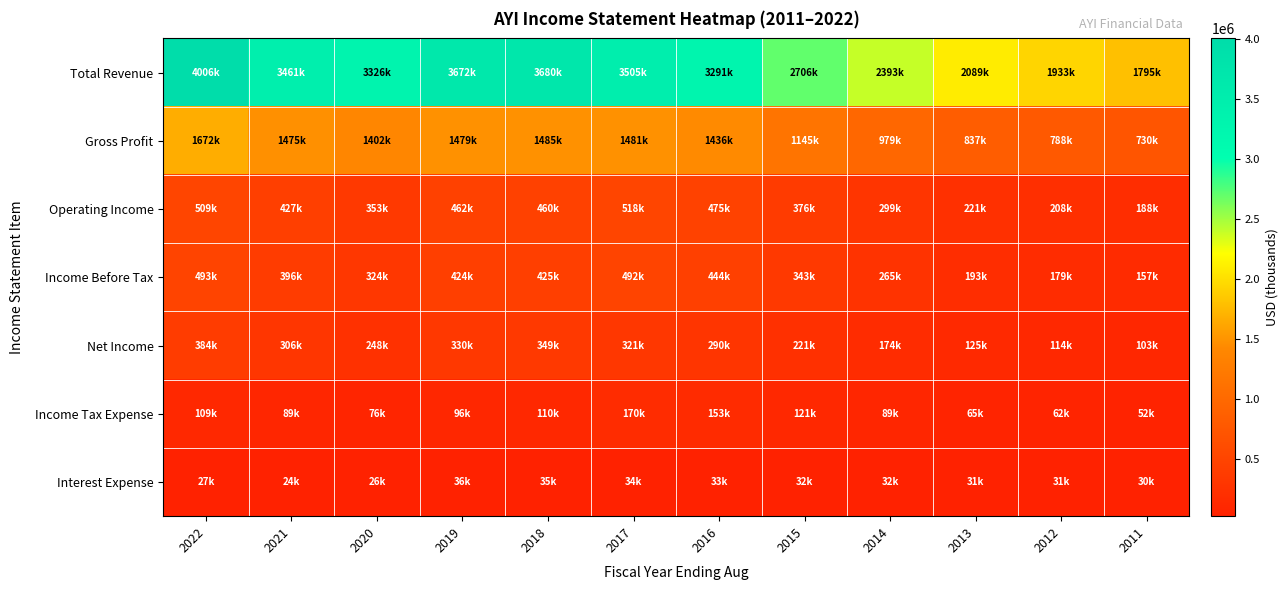

Reading left to right, extract all data points from this chart.

Total Revenue: 2022=4006100	2021=3461000	2020=3326300	2019=3672700	2018=3680100	2017=3505100	2016=3291300	2015=2706700	2014=2393500	2013=2089100	2012=1933700	2011=1795700
Gross Profit: 2022=1672700	2021=1475000	2020=1402400	2019=1479700	2018=1485400	2017=1481200	2016=1436200	2015=1145600	2014=979200	2013=837600	2012=788000	2011=730000
Operating Income: 2022=509700	2021=427600	2020=353900	2019=462900	2018=460800	2017=518800	2016=475200	2015=376300	2014=299100	2013=221500	2012=208000	2011=188700
Income Before Tax: 2022=493900	2021=396200	2020=324700	2019=424900	2018=425900	2017=492600	2016=444600	2015=343600	2014=265700	2013=193100	2012=179000	2011=157600
Net Income: 2022=384000	2021=306300	2020=248300	2019=330400	2018=349600	2017=321700	2016=290400	2015=221100	2014=174200	2013=125400	2012=114100	2011=103600
Income Tax Expense: 2022=109900	2021=89900	2020=76400	2019=96700	2018=110900	2017=170900	2016=153800	2015=121500	2014=89900	2013=65700	2012=62700	2011=52100
Interest Expense: 2022=27000	2021=24200	2020=26400	2019=36400	2018=35500	2017=34100	2016=33300	2015=32600	2014=32600	2013=31900	2012=31300	2011=30400